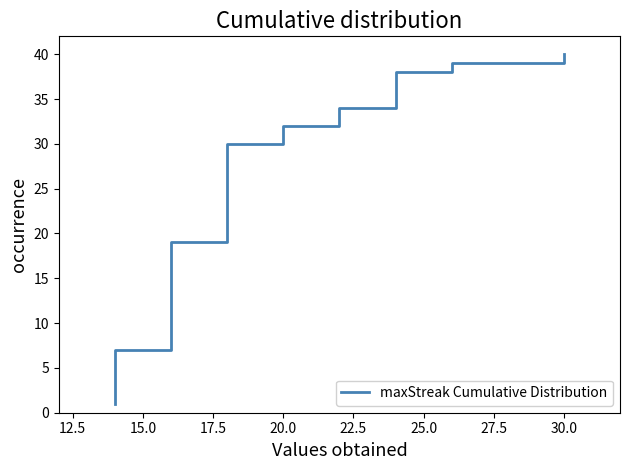

How many data points does each series have?

40